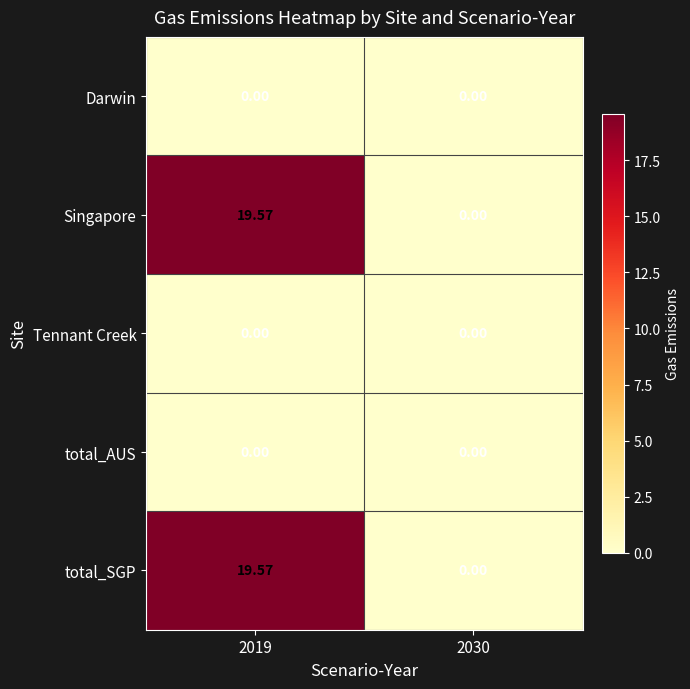

Is the value of total_AUS at 2019 greater than the value of total_SGP at 2019?

No